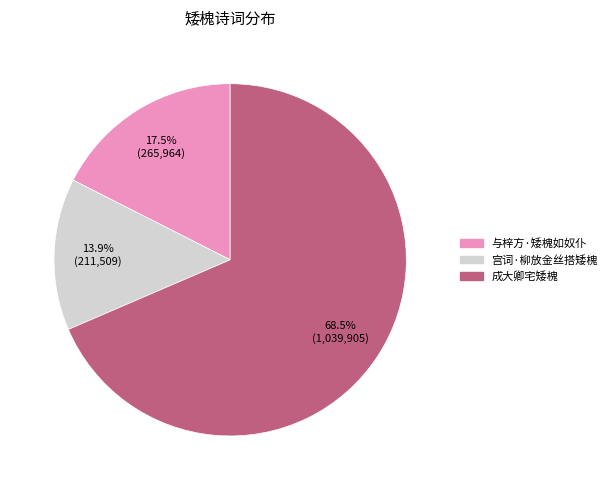

What is the total percentage of 成大卿宅矮槐 and 与梓方·矮槐如奴仆?

86.1%